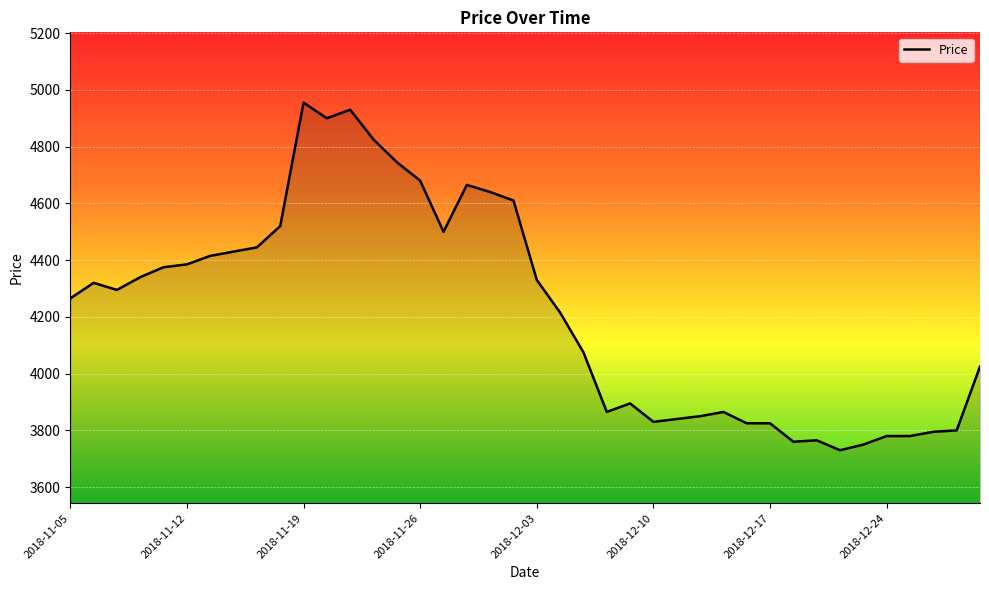

What is the difference between the maximum and minimum values?

1225